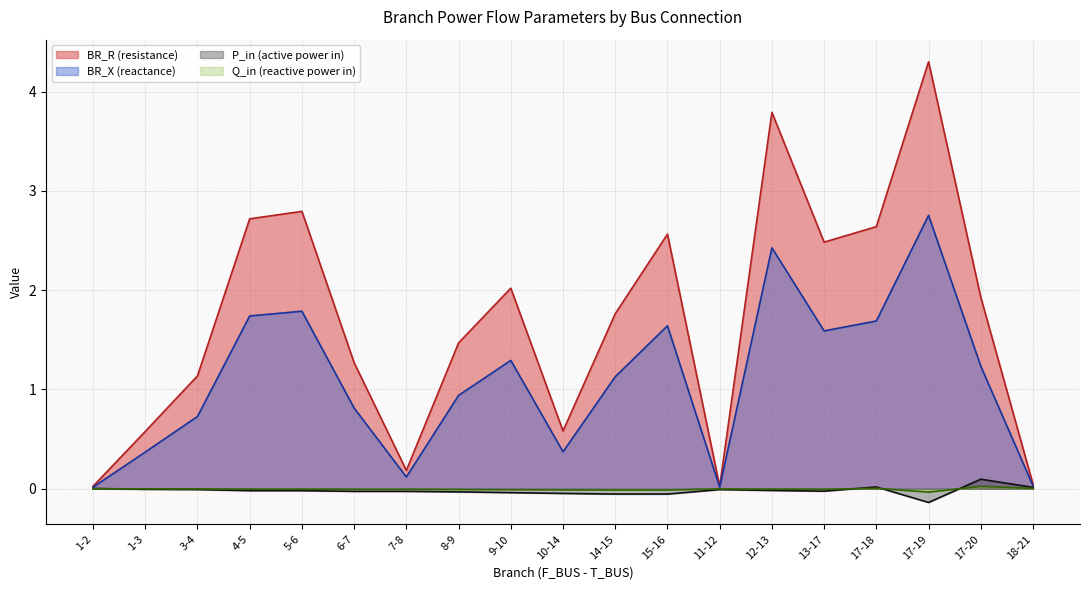

At how many categories does at least one series exceed 1?

13